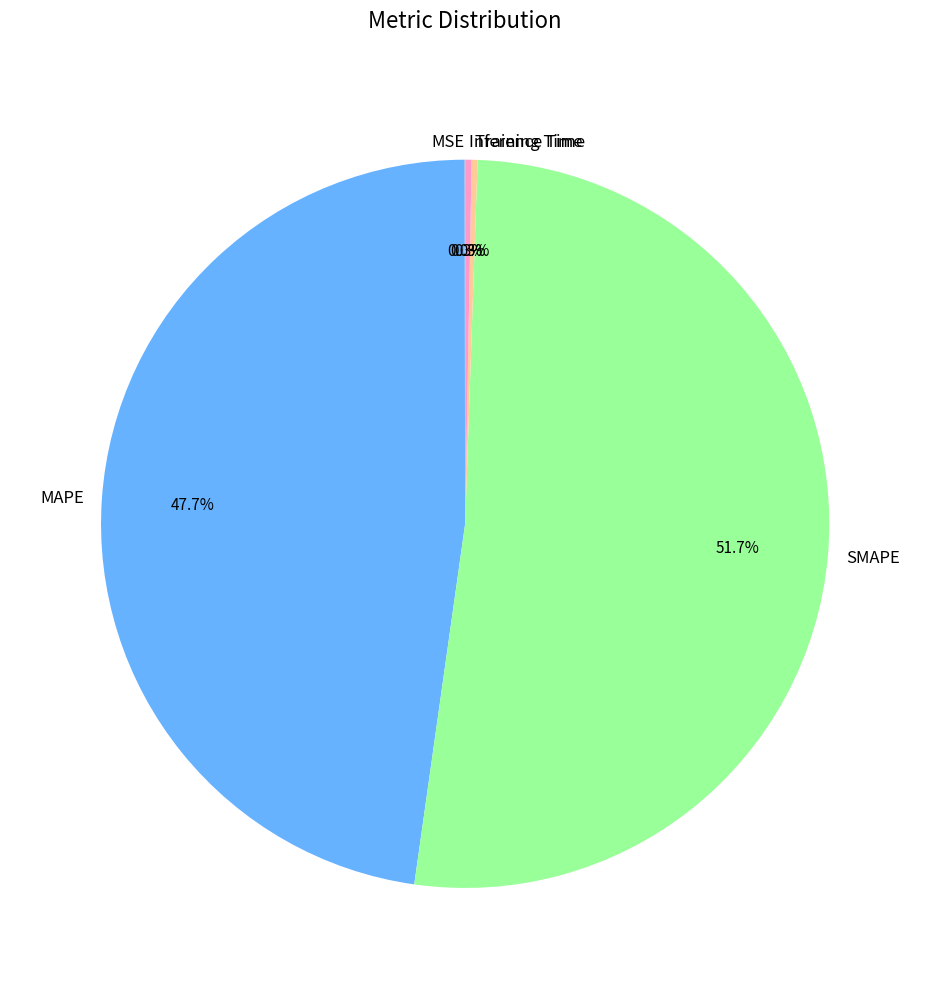

The SMAPE slice represents 52% of the pie. True or false?

True